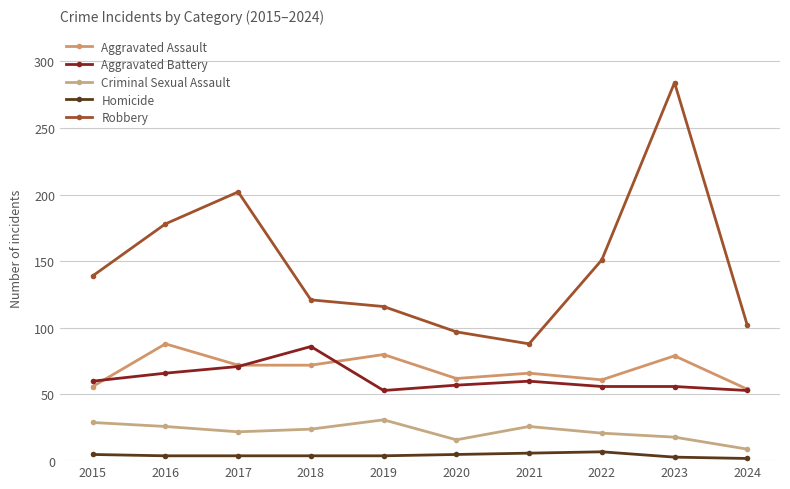

True or false: Aggravated Battery and Criminal Sexual Assault cross at least once.

False